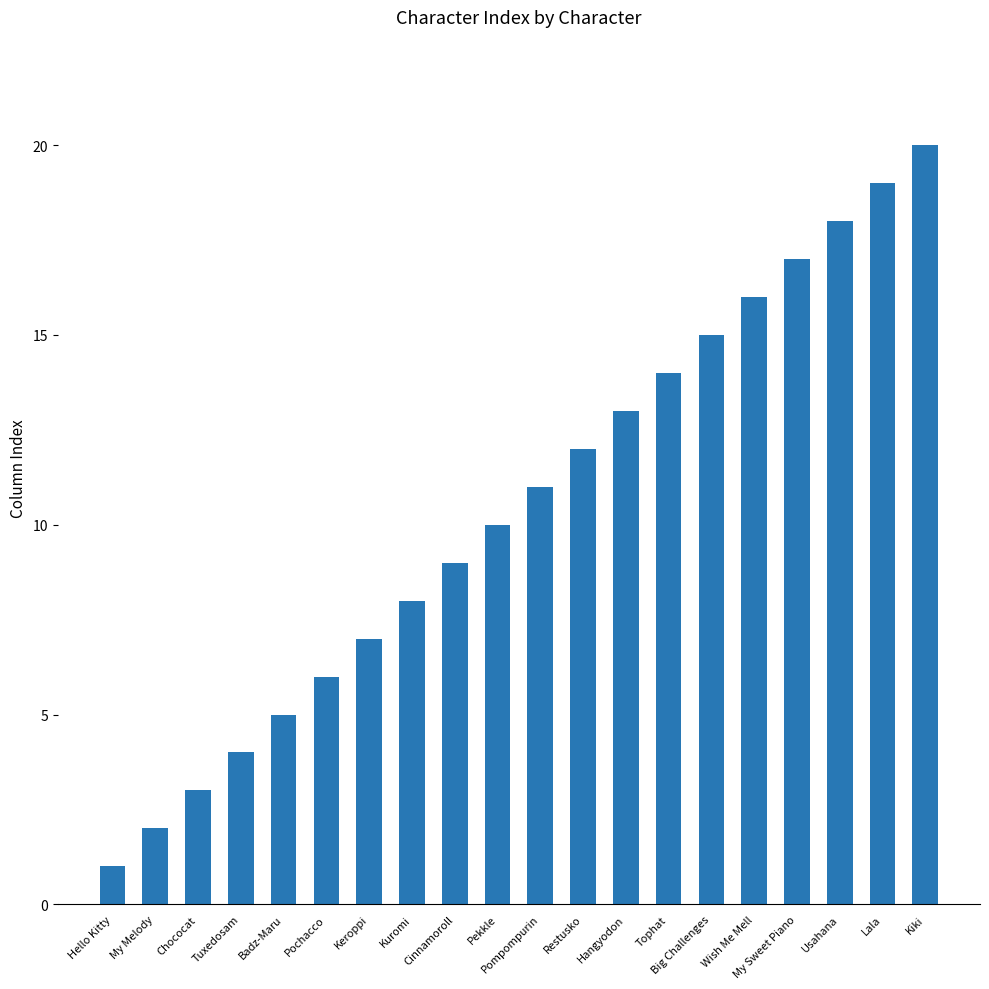

What is the ratio of the value at Kuromi to the value at Chococat?

2.7